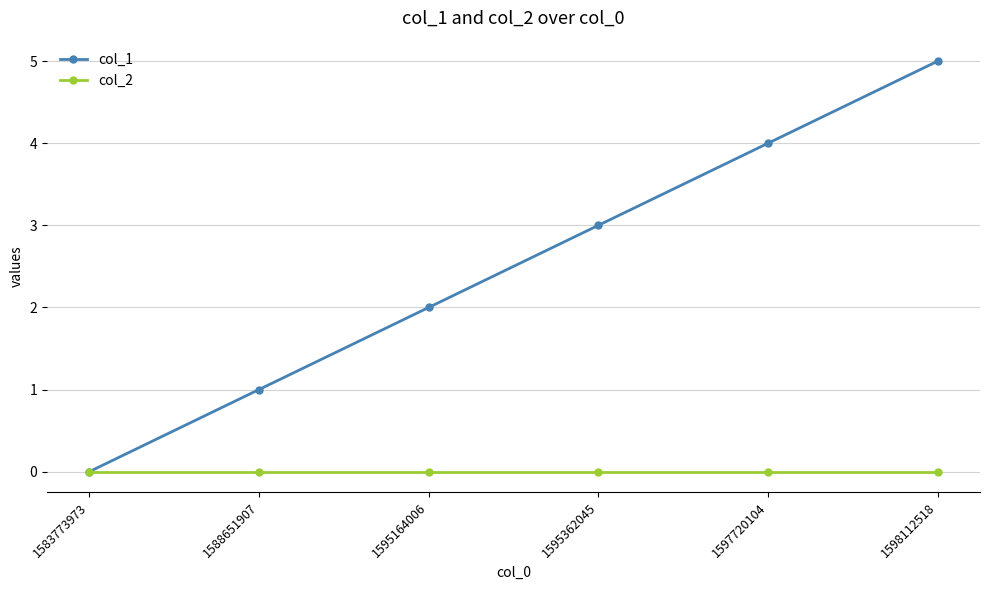

Rank the series at 1588651907 from highest to lowest value.

col_1, col_2